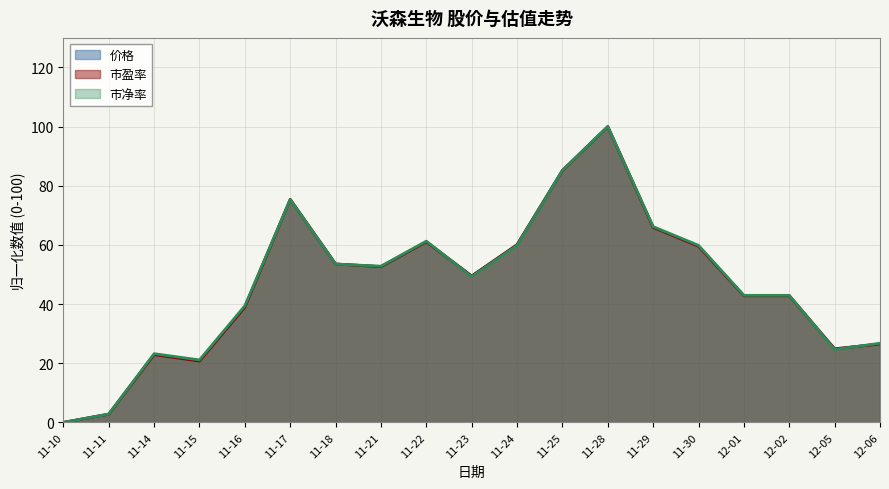

What is the difference between the maximum and second lowest values in the 市净率 series?

97.2